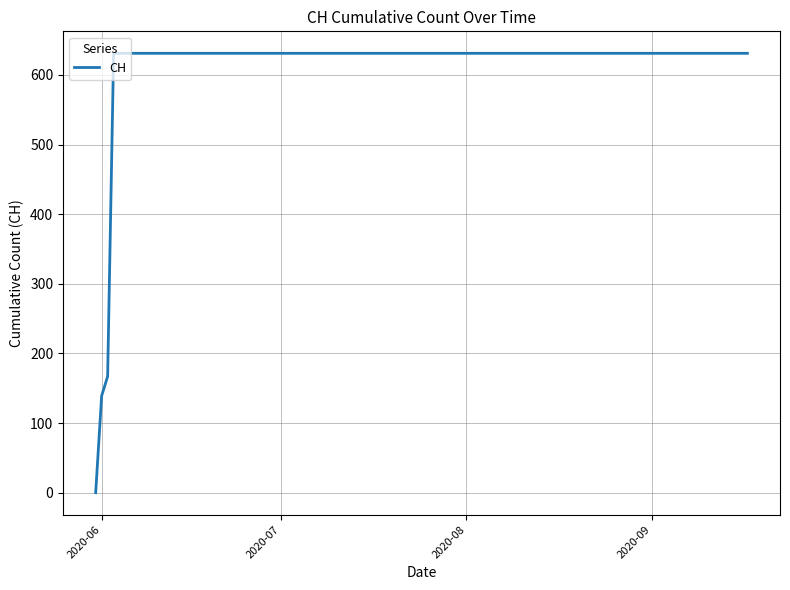

How many lines are shown in the chart?

1